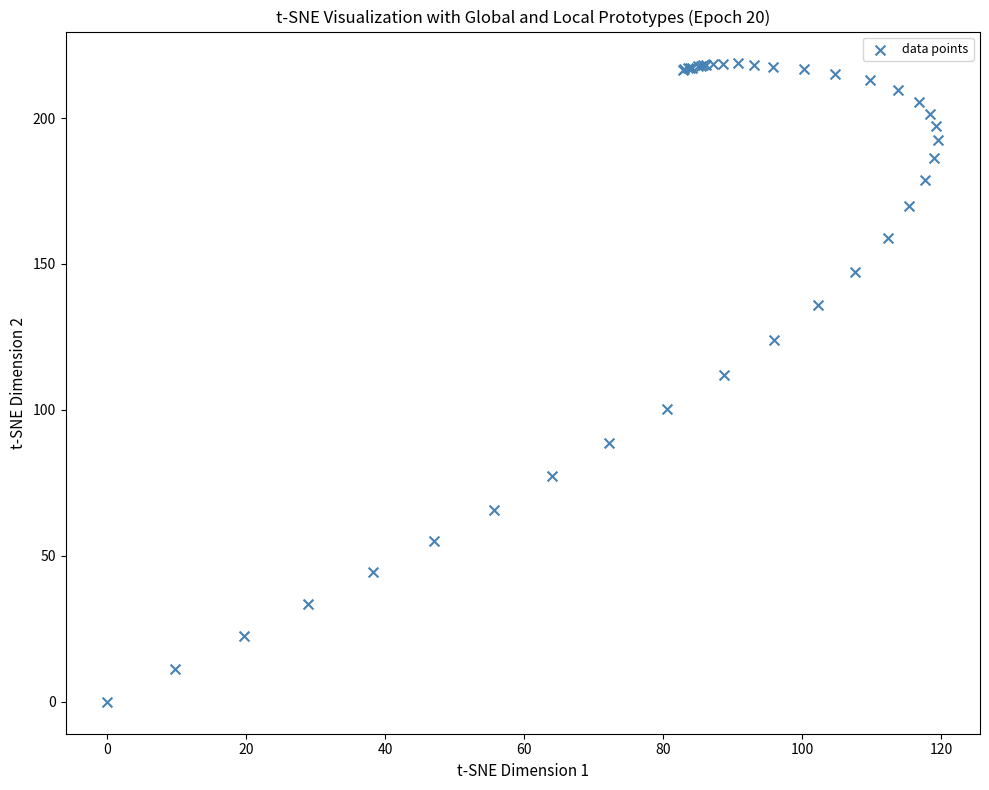

What Y value in the scatter plot is closest to 109?

112.0